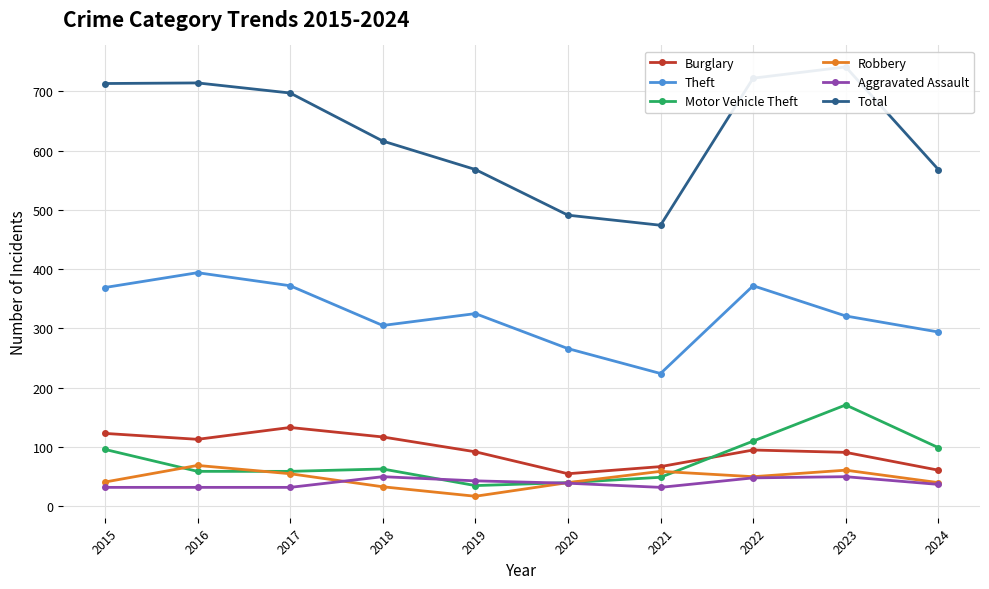

At how many categories does at least one series exceed 594?

6